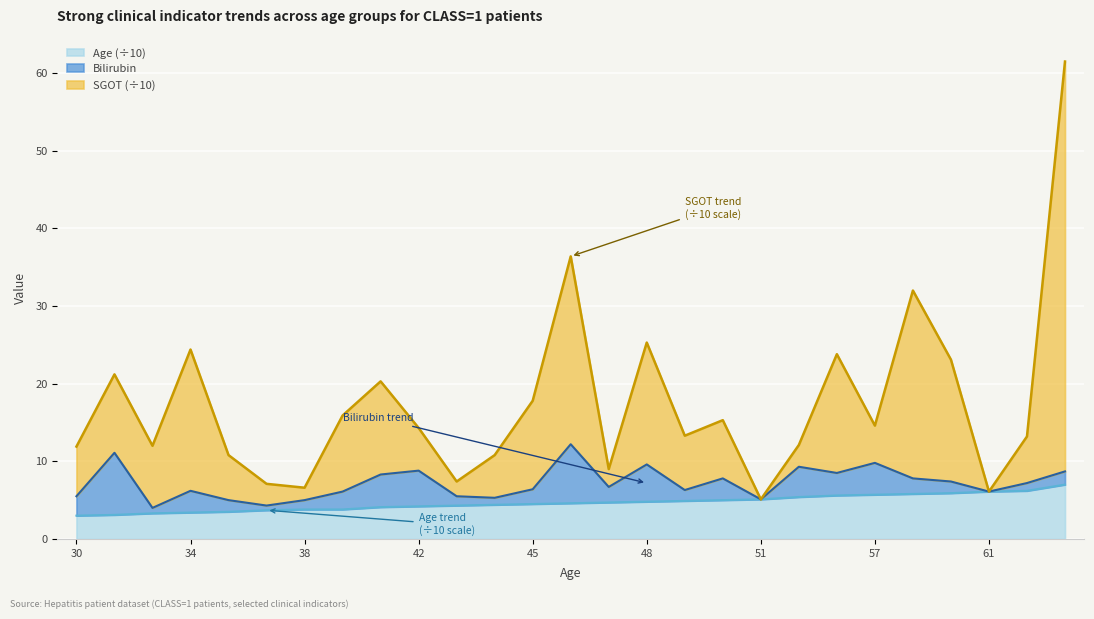

The value of SGOT at 35 is 4.5. True or false?

False